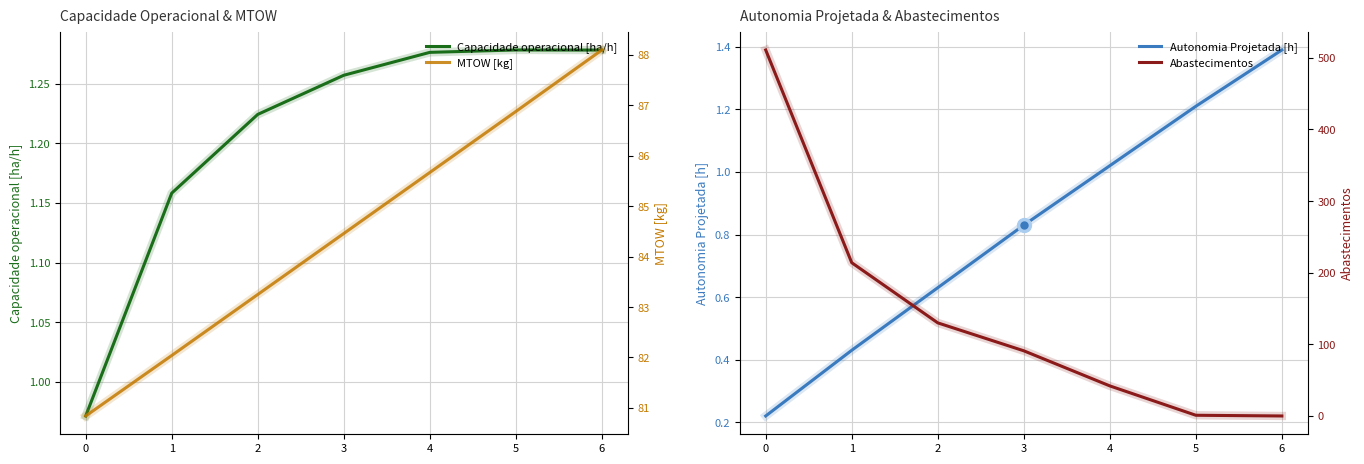

What is the spread (max minus min) of values at 0?

510.8